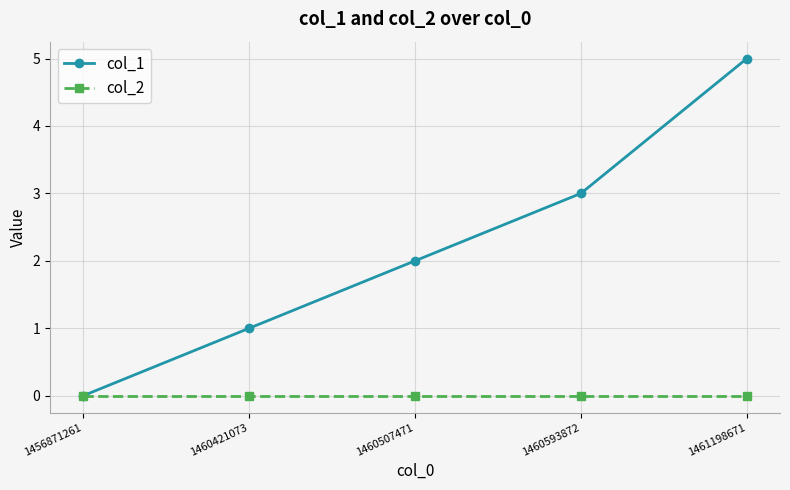

What is the maximum value shown in the chart?

5